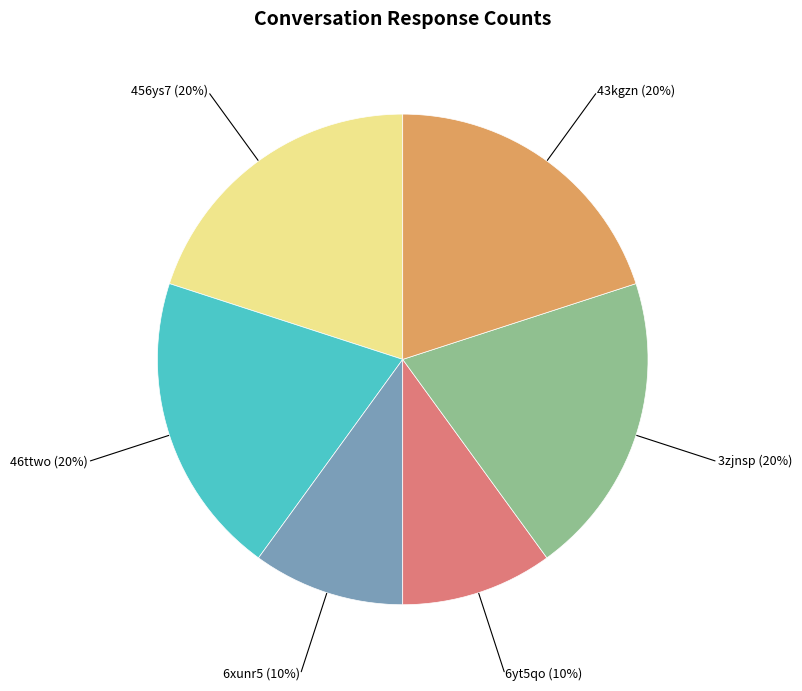

Is there a majority slice in this chart?

No